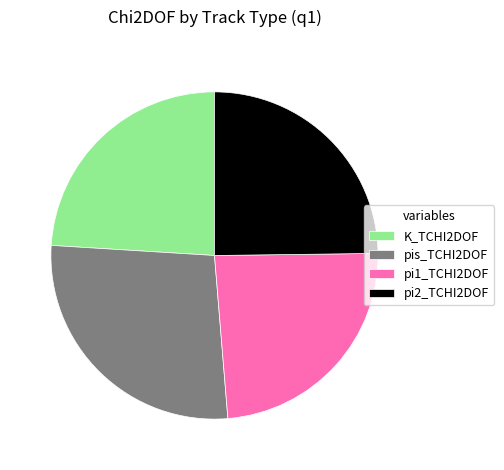

Is the sum of pi1_TCHI2DOF and K_TCHI2DOF greater than half?

No